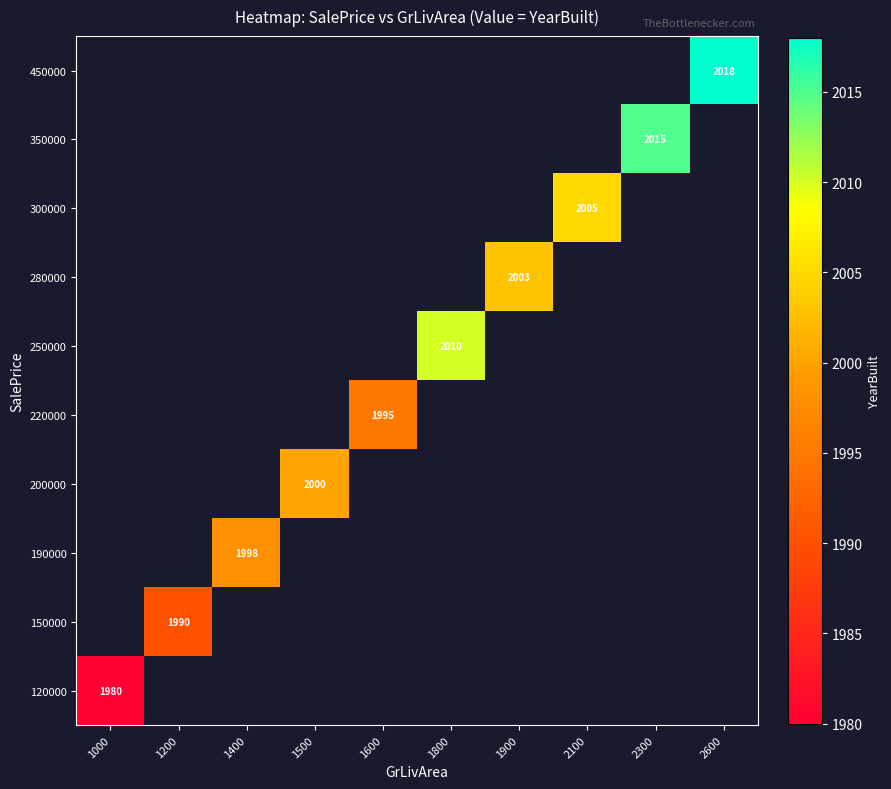

Is it true that 250000 equals 2010 at 1800?

True